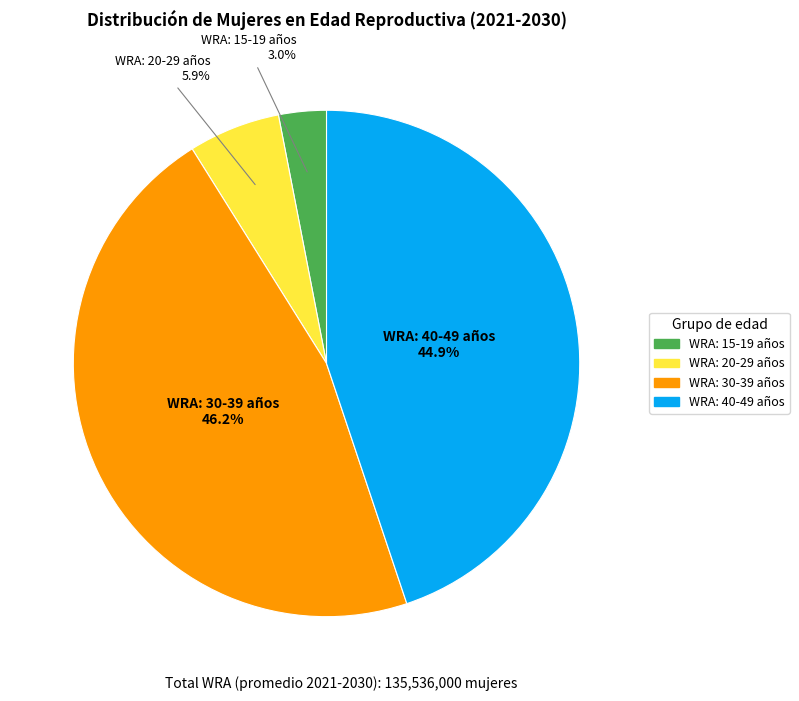

Is there any slice that represents more than half of the pie?

No